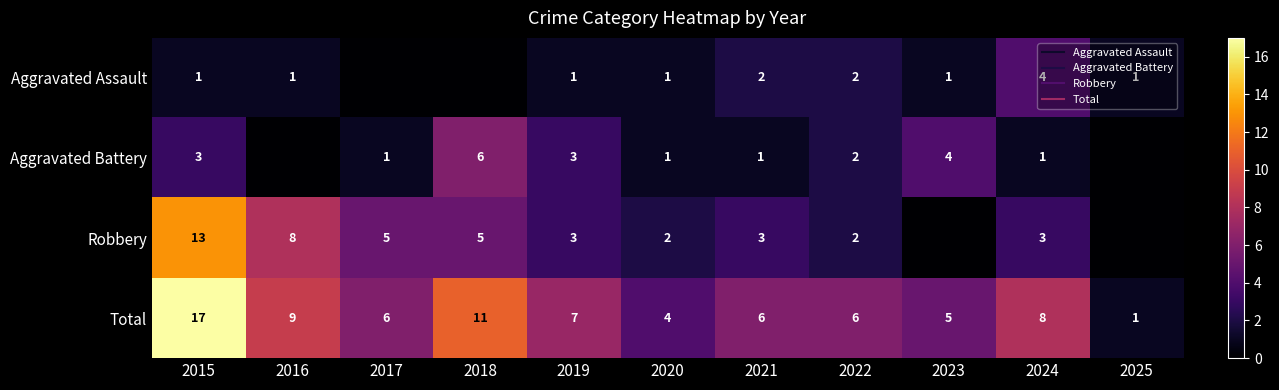

How many data points in Aggravated Assault are less than 1?

2